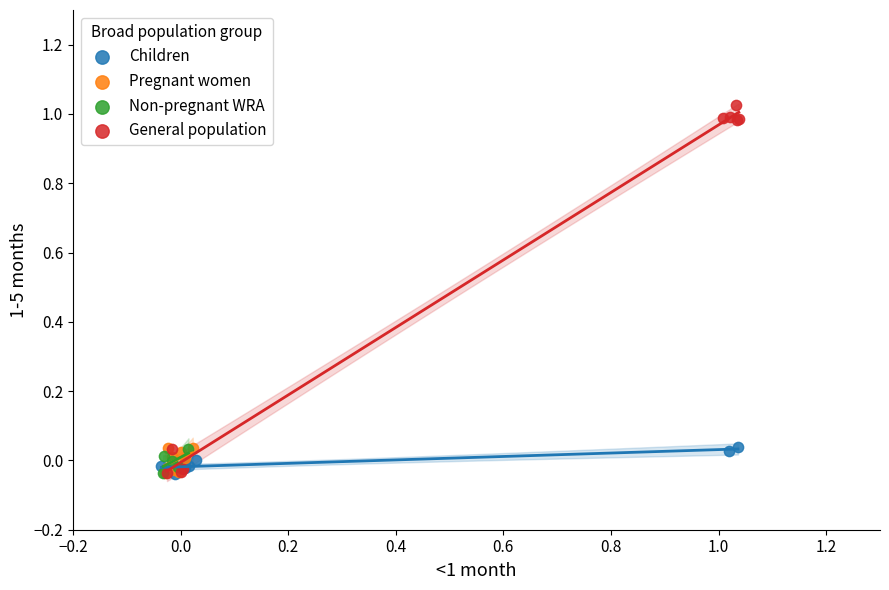

Which series reaches the maximum Y coordinate?

General population